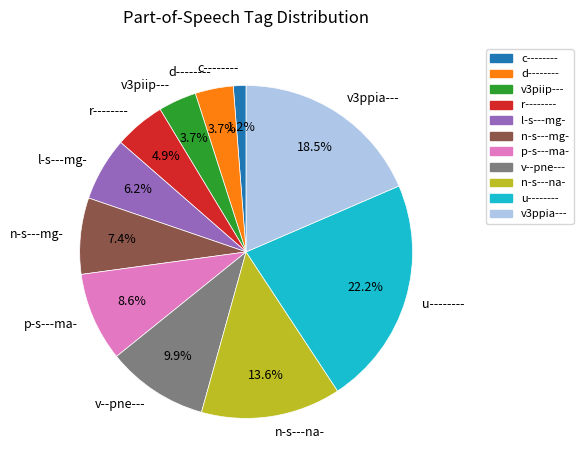

To the nearest percent, what is the difference between the p-s---ma- and v--pne--- slice percentages?

1%